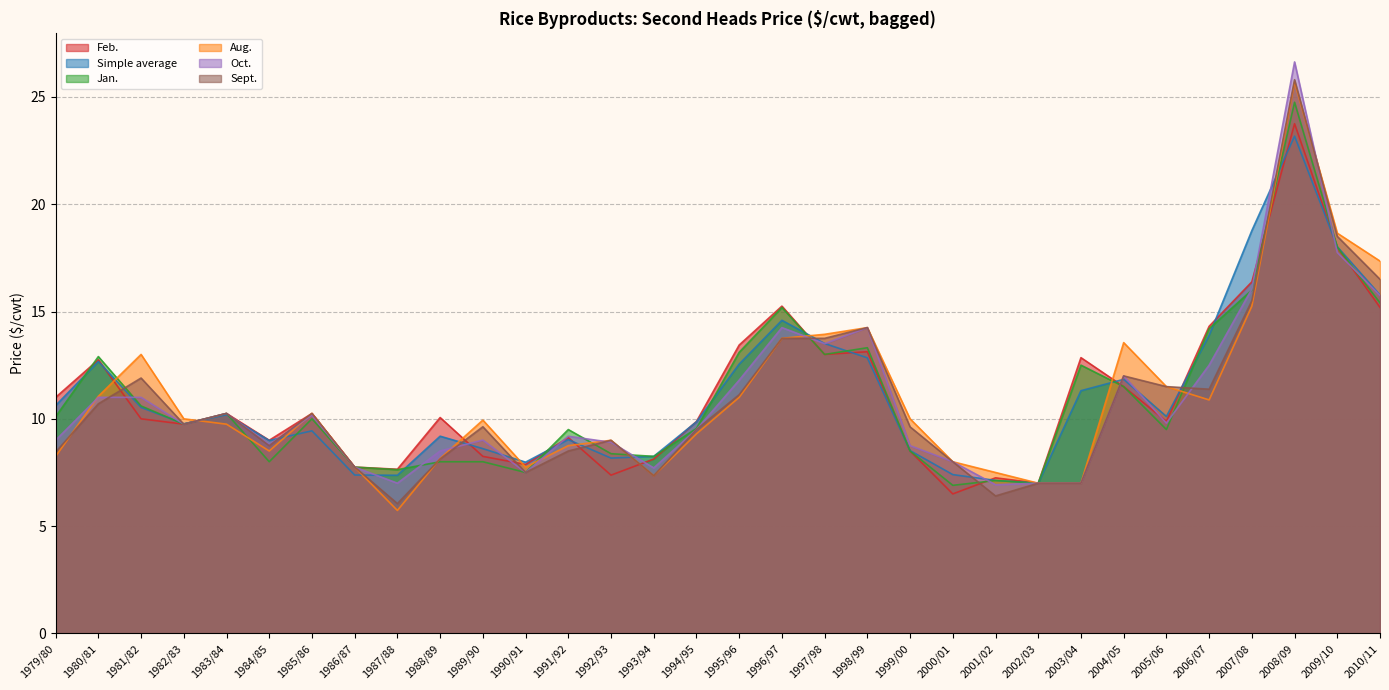

At how many categories does at least one series exceed 24?

1